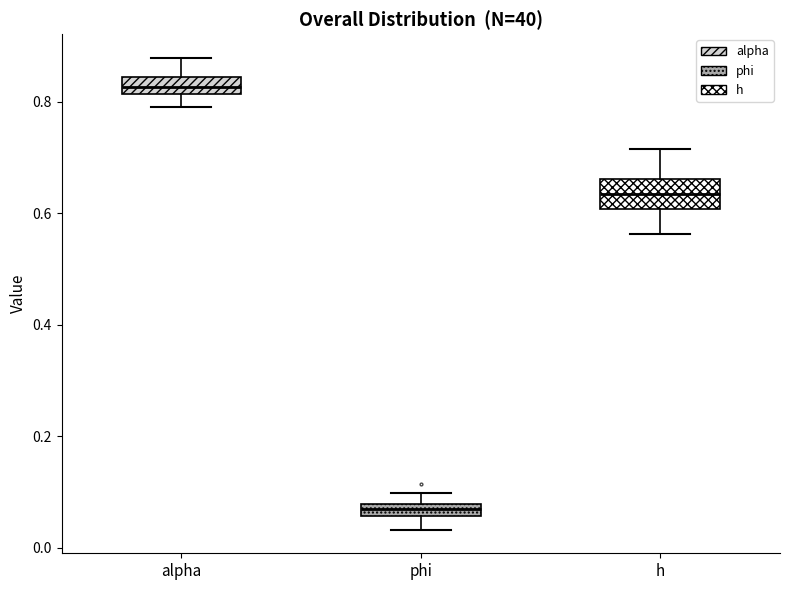

Which box has the highest median line?

alpha